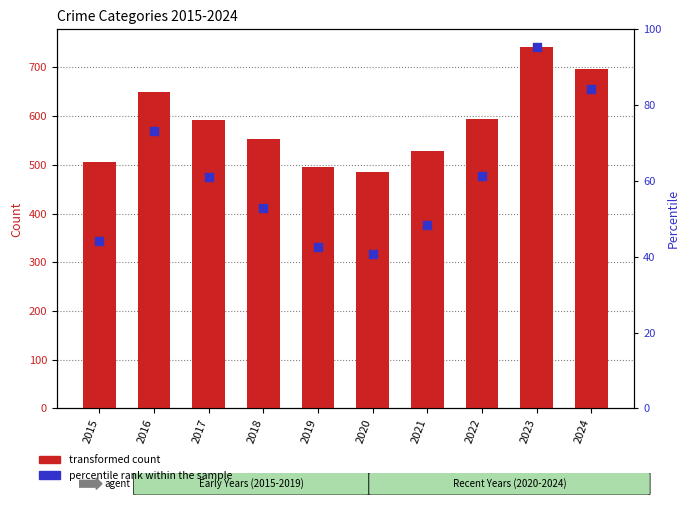

Which series reaches the maximum Y coordinate?

percentile rank within the sample